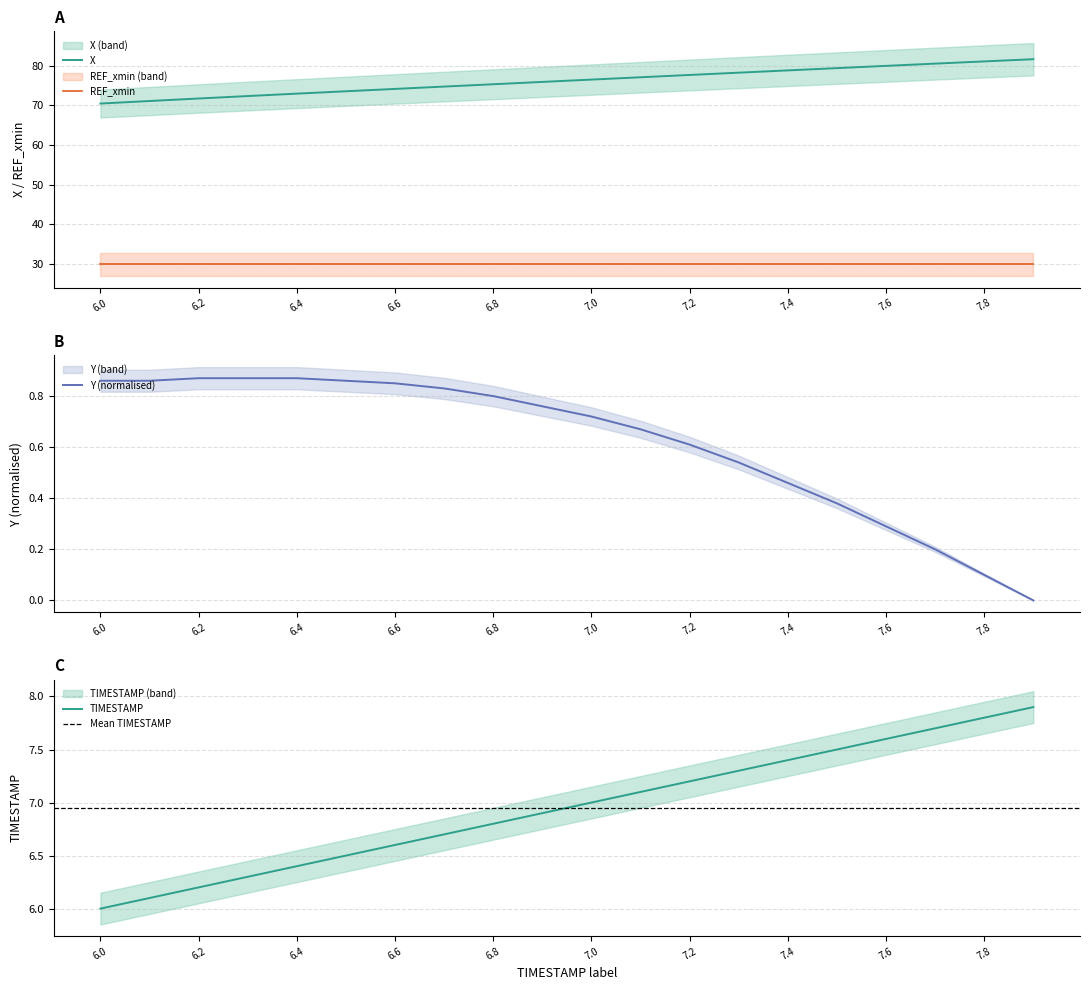

Read the TIMESTAMP value at 7.2.

7.2